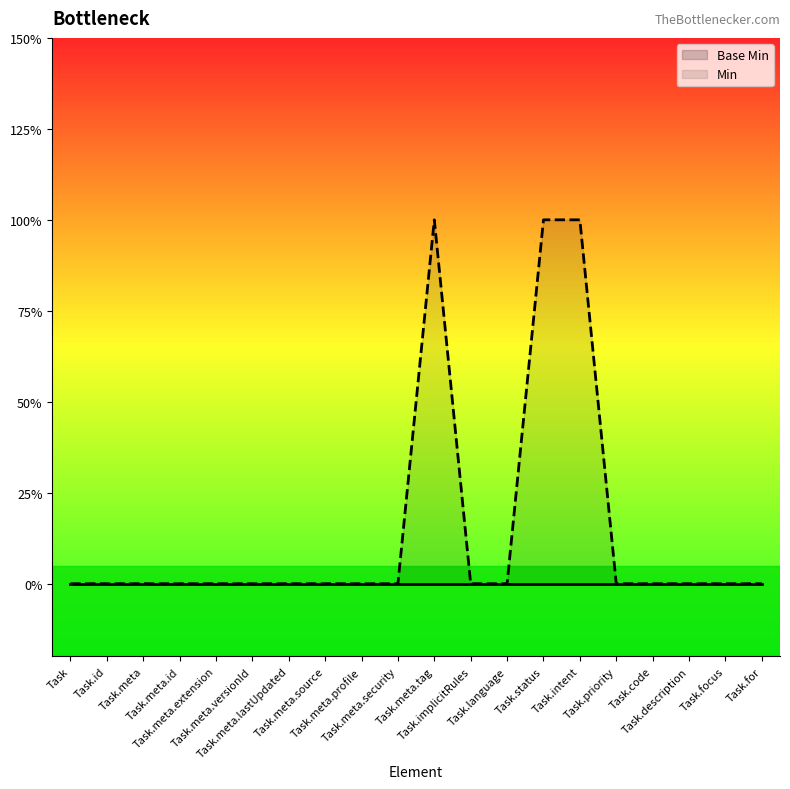

How many points are higher than both their immediate neighbors (excluding endpoints)?

1